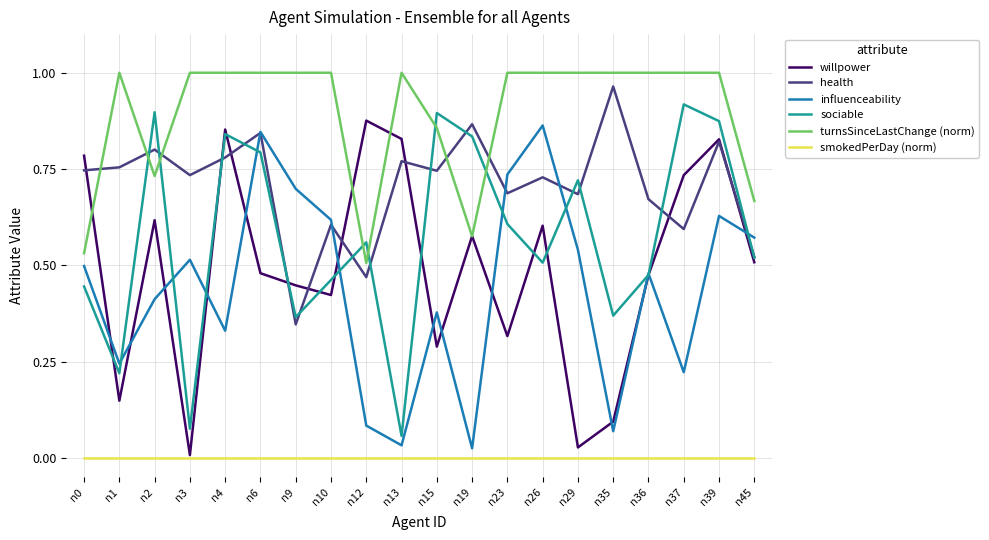

True or false: willpower and health cross at least once.

True